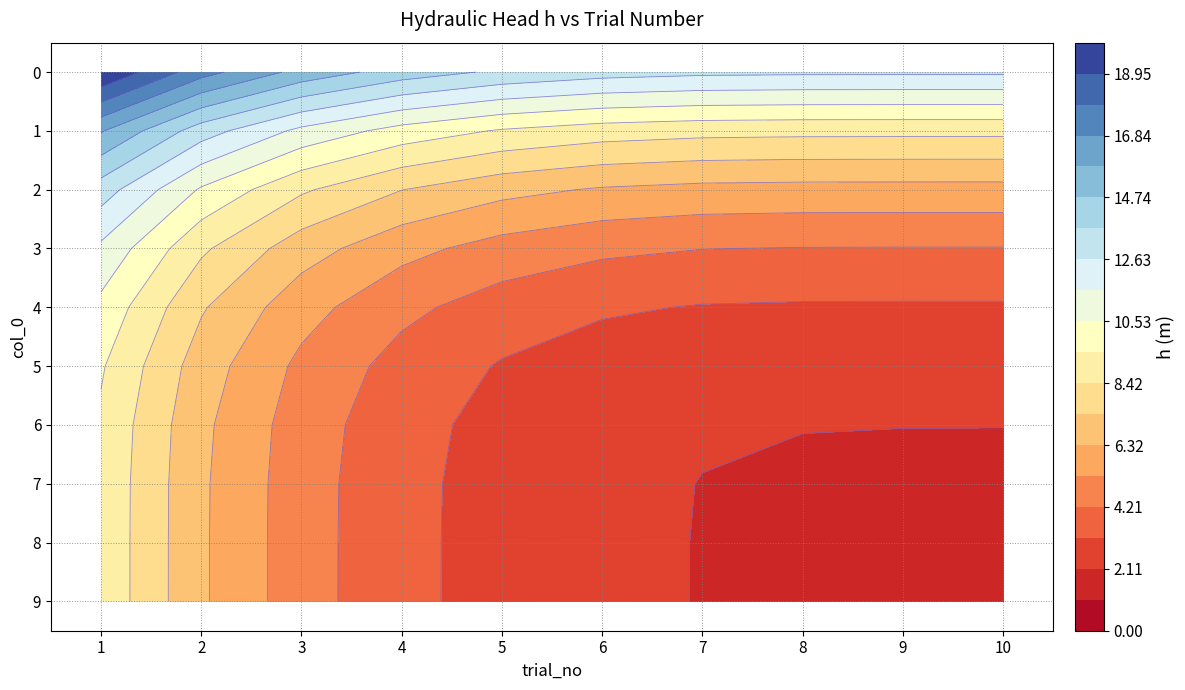

What is the maximum value shown in the chart?

20.0